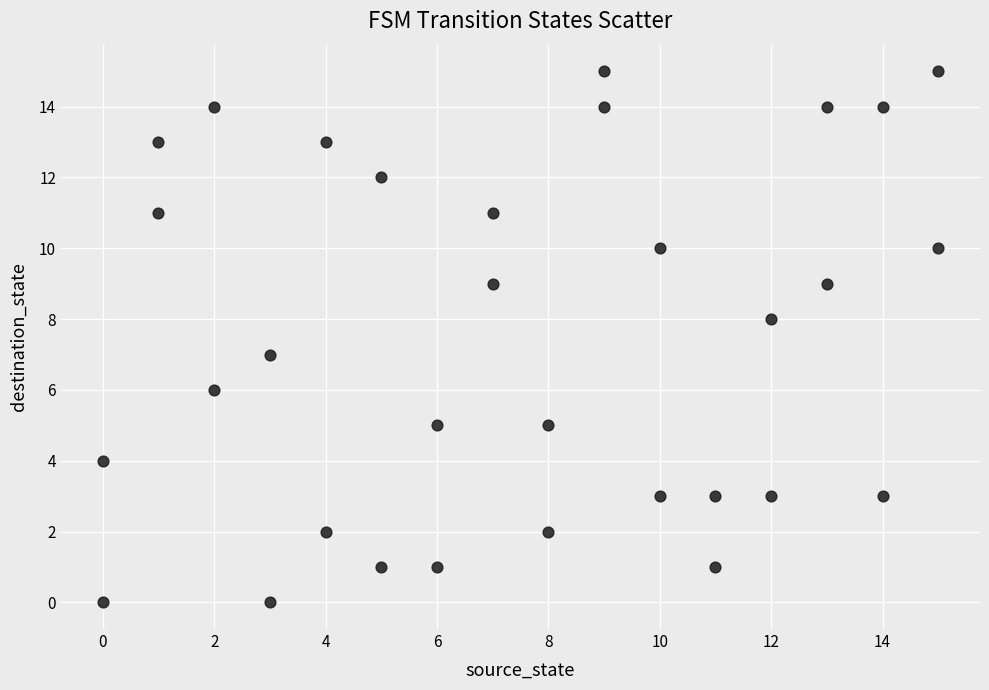

What is the range of X values (max minus min)?

15